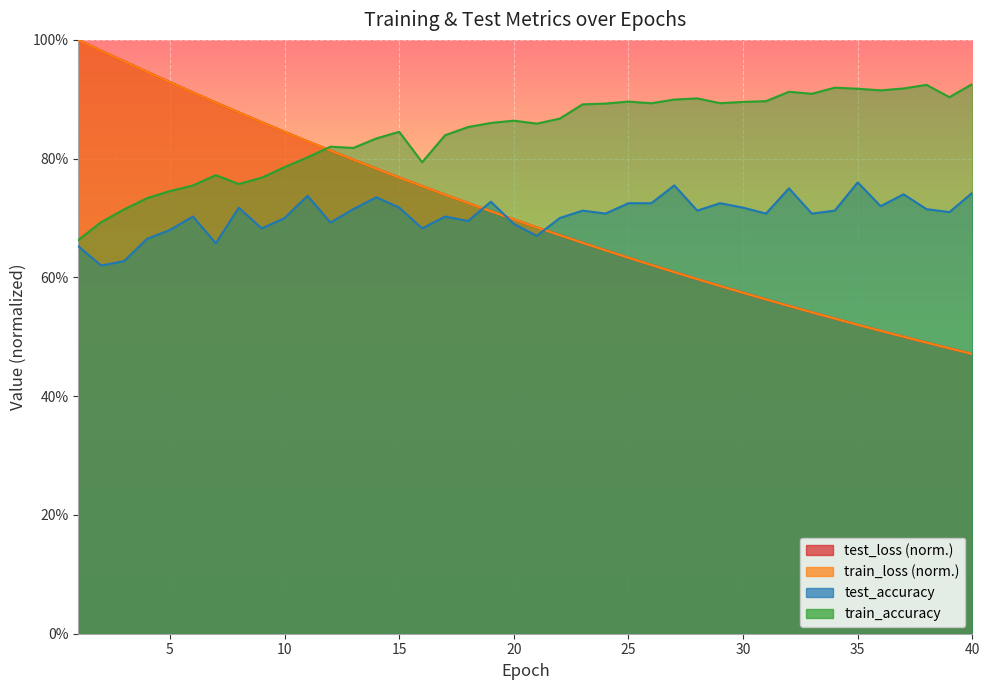

The train_accuracy series shows 0.2 at 3. True or false?

False